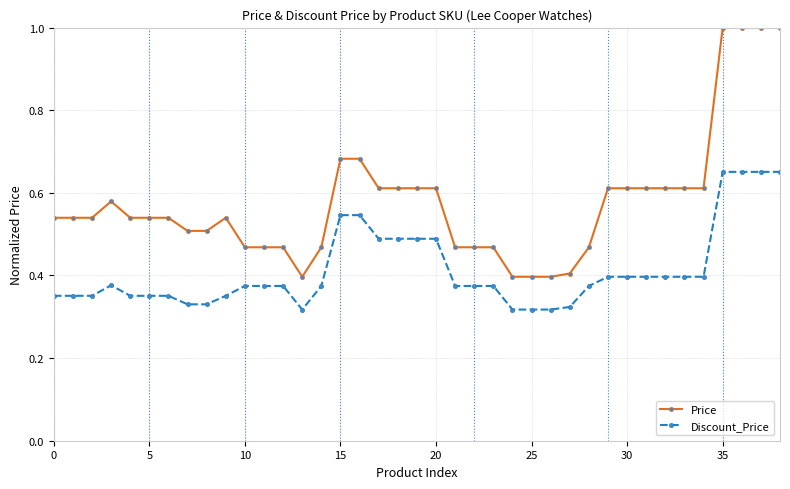

Rank the series by their average value, from lowest to highest.

Discount_Price, Price